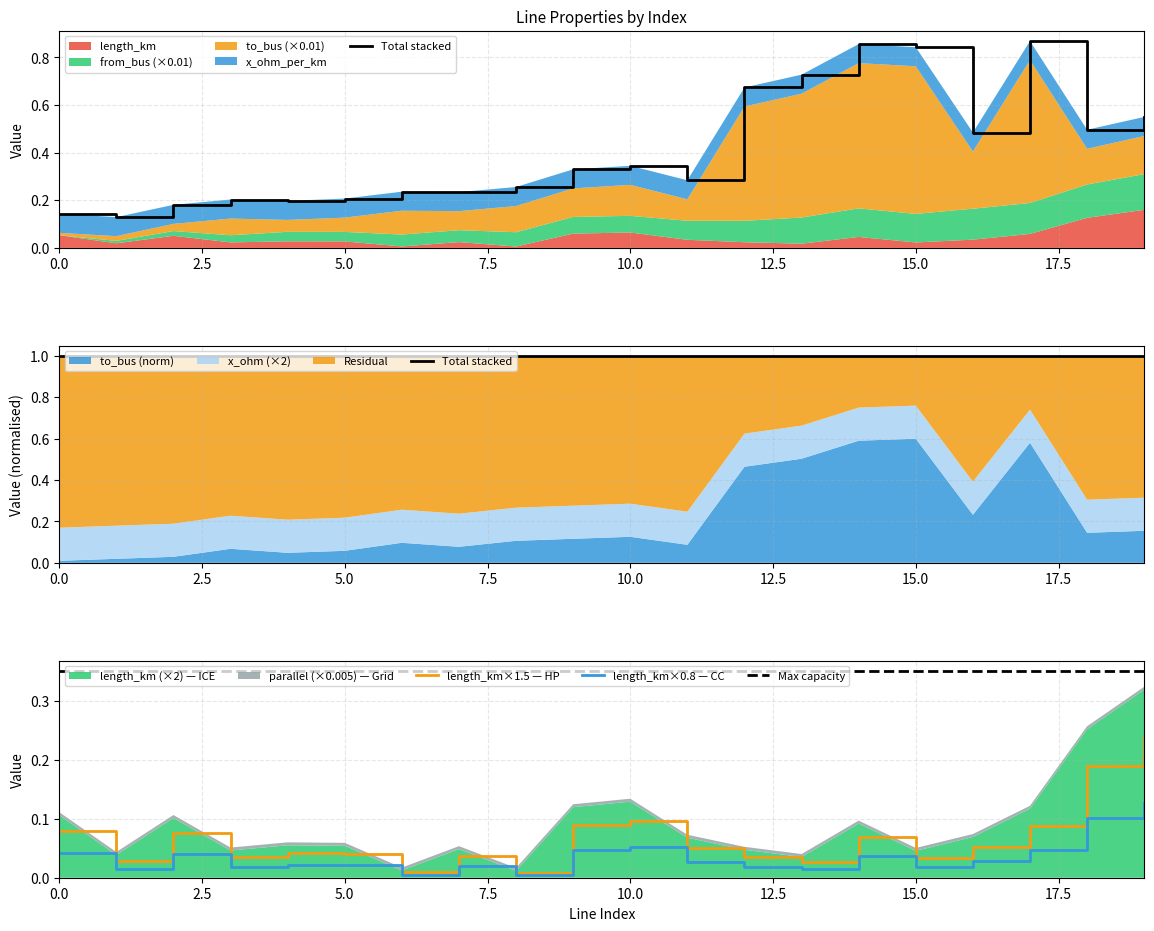

True or false: Max capacity and length_km×1.5 — HP intersect in this chart.

False